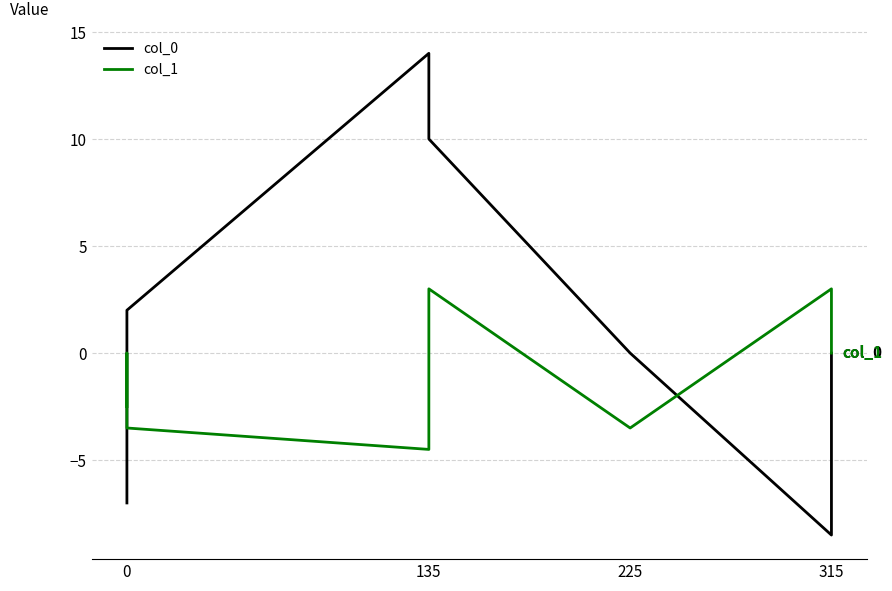

What is the minimum value shown in the chart?

-8.5